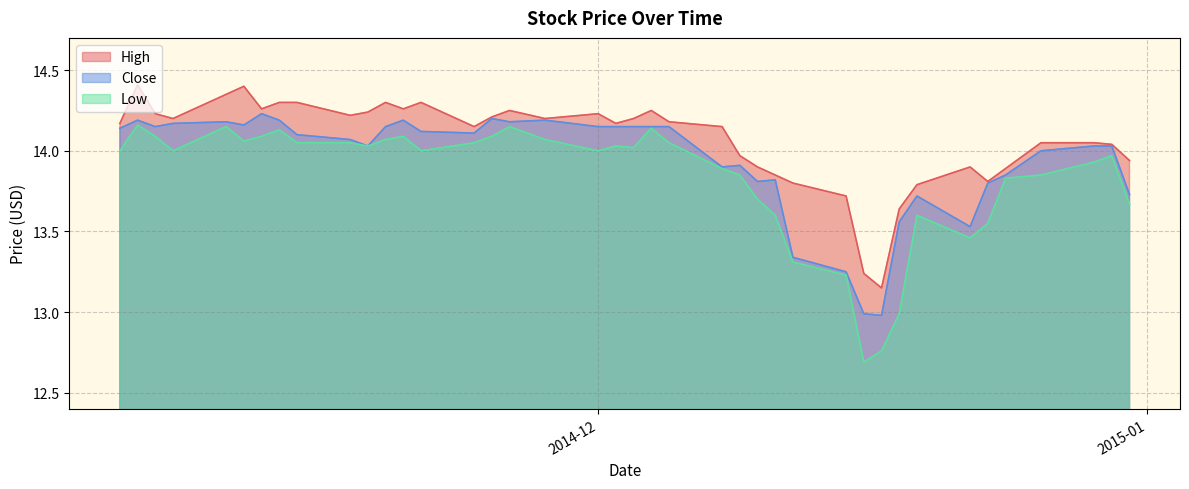

Reading left to right, transcribe all the data shown in this chart.

High: 2014-12-31=13.9	2014-12-30=14.0	2014-12-29=14.1	2014-12-26=14.1	2014-12-24=13.9	2014-12-23=13.8	2014-12-22=13.9	2014-12-19=13.8	2014-12-18=13.6	2014-12-17=13.2	2014-12-16=13.2	2014-12-15=13.7	2014-12-12=13.8	2014-12-11=13.8	2014-12-10=13.9	2014-12-09=14.0	2014-12-08=14.2	2014-12-05=14.2	2014-12-04=14.2	2014-12-03=14.2	2014-12-02=14.2	2014-12-01=14.2	2014-11-28=14.2	2014-11-26=14.2	2014-11-25=14.2	2014-11-24=14.2	2014-11-21=14.3	2014-11-20=14.3	2014-11-19=14.3	2014-11-18=14.2	2014-11-17=14.2	2014-11-14=14.3	2014-11-13=14.3	2014-11-12=14.3	2014-11-11=14.4	2014-11-10=14.3	2014-11-07=14.2	2014-11-06=14.2	2014-11-05=14.4	2014-11-04=14.2
Close: 2014-12-31=13.7	2014-12-30=14.0	2014-12-29=14.0	2014-12-26=14.0	2014-12-24=13.8	2014-12-23=13.8	2014-12-22=13.5	2014-12-19=13.7	2014-12-18=13.6	2014-12-17=13.0	2014-12-16=13.0	2014-12-15=13.2	2014-12-12=13.3	2014-12-11=13.8	2014-12-10=13.8	2014-12-09=13.9	2014-12-08=13.9	2014-12-05=14.2	2014-12-04=14.2	2014-12-03=14.2	2014-12-02=14.2	2014-12-01=14.2	2014-11-28=14.2	2014-11-26=14.2	2014-11-25=14.2	2014-11-24=14.1	2014-11-21=14.1	2014-11-20=14.2	2014-11-19=14.2	2014-11-18=14.0	2014-11-17=14.1	2014-11-14=14.1	2014-11-13=14.2	2014-11-12=14.2	2014-11-11=14.2	2014-11-10=14.2	2014-11-07=14.2	2014-11-06=14.2	2014-11-05=14.2	2014-11-04=14.1
Low: 2014-12-31=13.7	2014-12-30=14.0	2014-12-29=13.9	2014-12-26=13.8	2014-12-24=13.8	2014-12-23=13.6	2014-12-22=13.5	2014-12-19=13.6	2014-12-18=13.0	2014-12-17=12.8	2014-12-16=12.7	2014-12-15=13.2	2014-12-12=13.3	2014-12-11=13.6	2014-12-10=13.7	2014-12-09=13.8	2014-12-08=13.9	2014-12-05=14.1	2014-12-04=14.1	2014-12-03=14.0	2014-12-02=14.0	2014-12-01=14.0	2014-11-28=14.1	2014-11-26=14.2	2014-11-25=14.1	2014-11-24=14.1	2014-11-21=14.0	2014-11-20=14.1	2014-11-19=14.1	2014-11-18=14.0	2014-11-17=14.1	2014-11-14=14.1	2014-11-13=14.1	2014-11-12=14.1	2014-11-11=14.1	2014-11-10=14.2	2014-11-07=14.0	2014-11-06=14.1	2014-11-05=14.2	2014-11-04=14.0